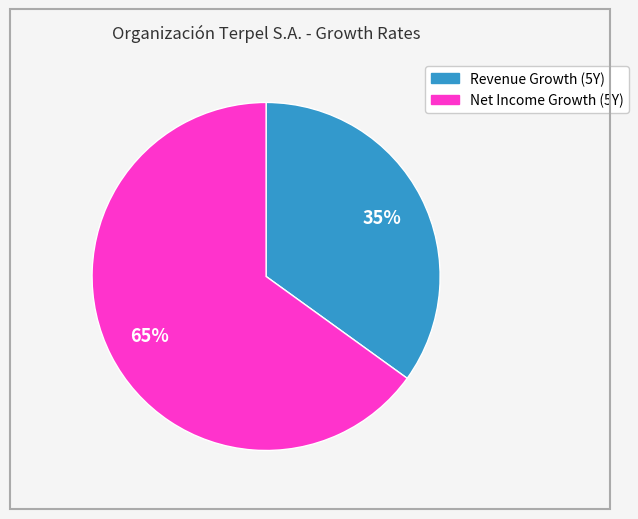

To the nearest percent, what is the average slice percentage?

50%